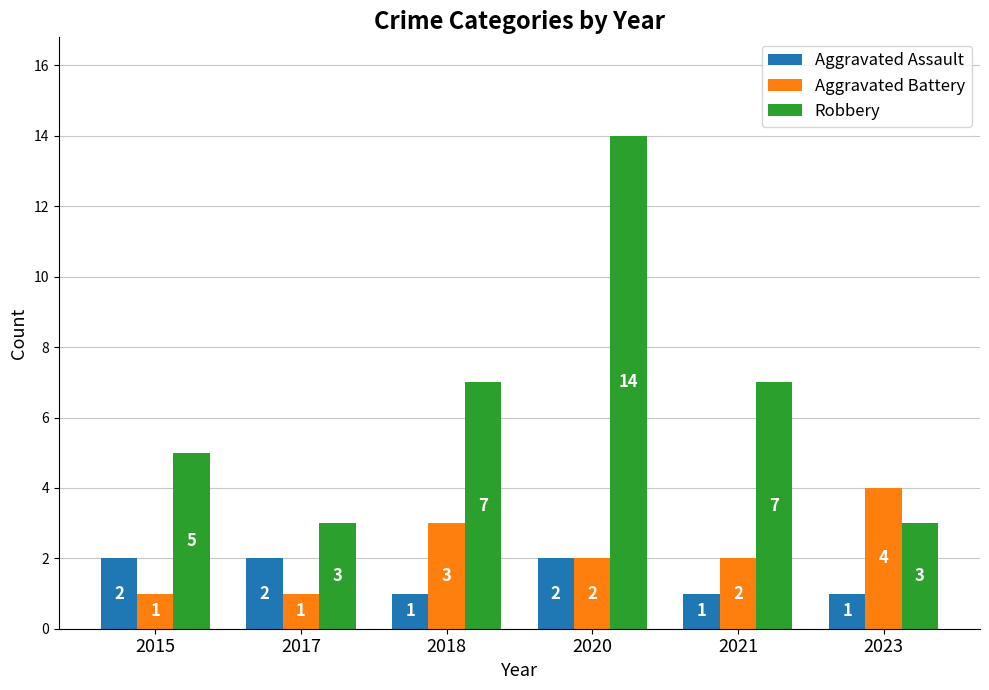

What are all the series names shown in the legend?

Aggravated Assault, Aggravated Battery, Robbery